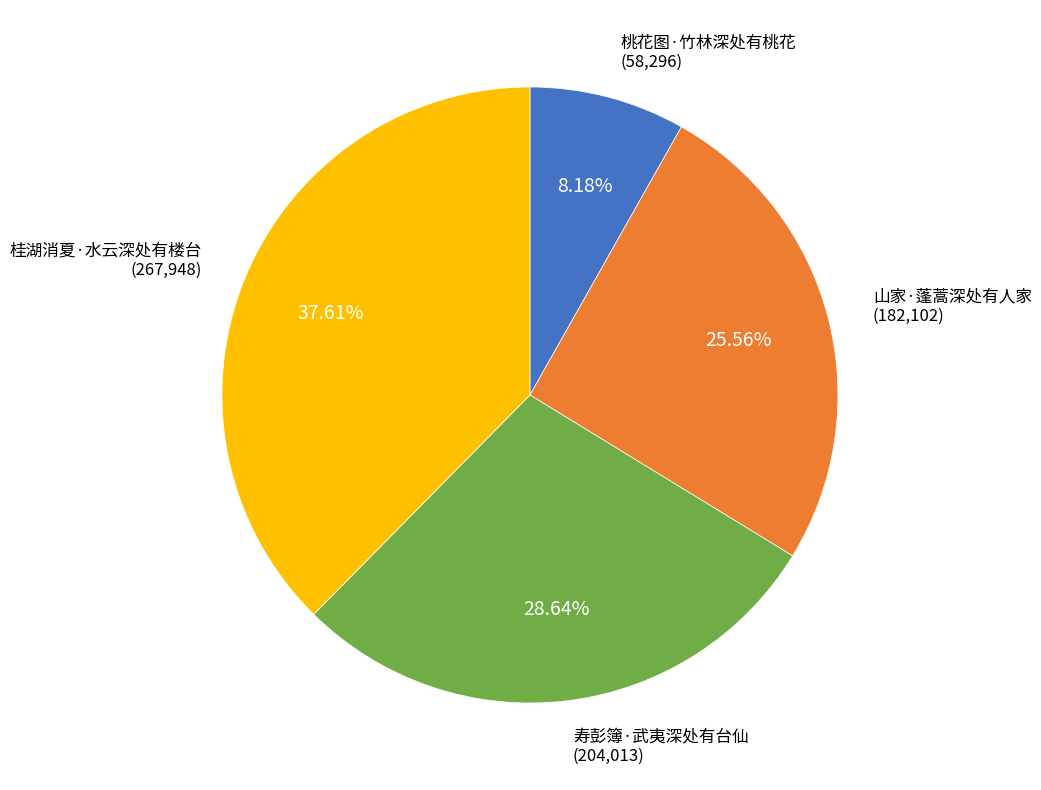

Is there any slice that represents more than half of the pie?

No